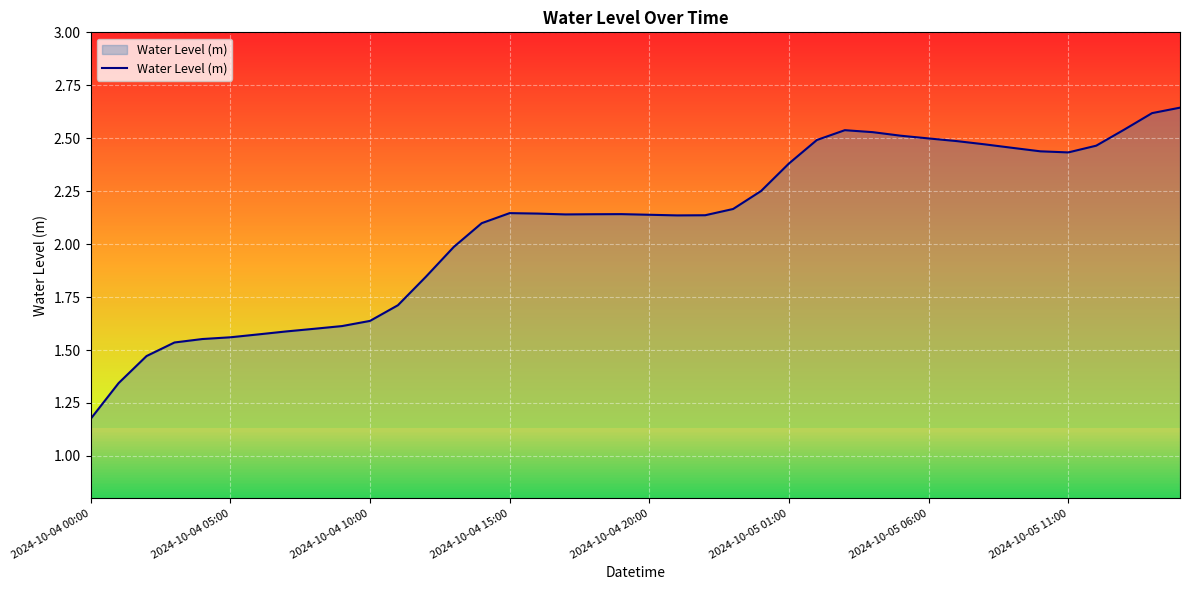

What is the difference between the maximum and minimum values?

1.5